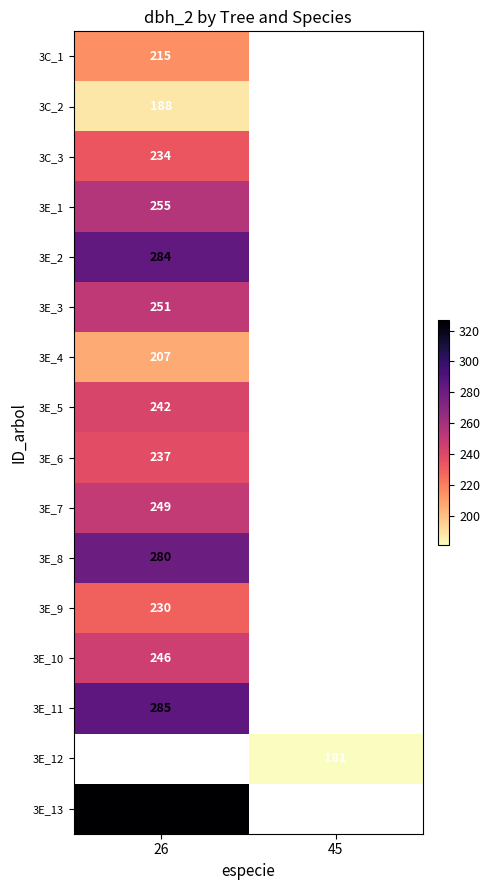

Is the value of 3E_12 at 45 greater than the value of 3E_3 at 26?

No